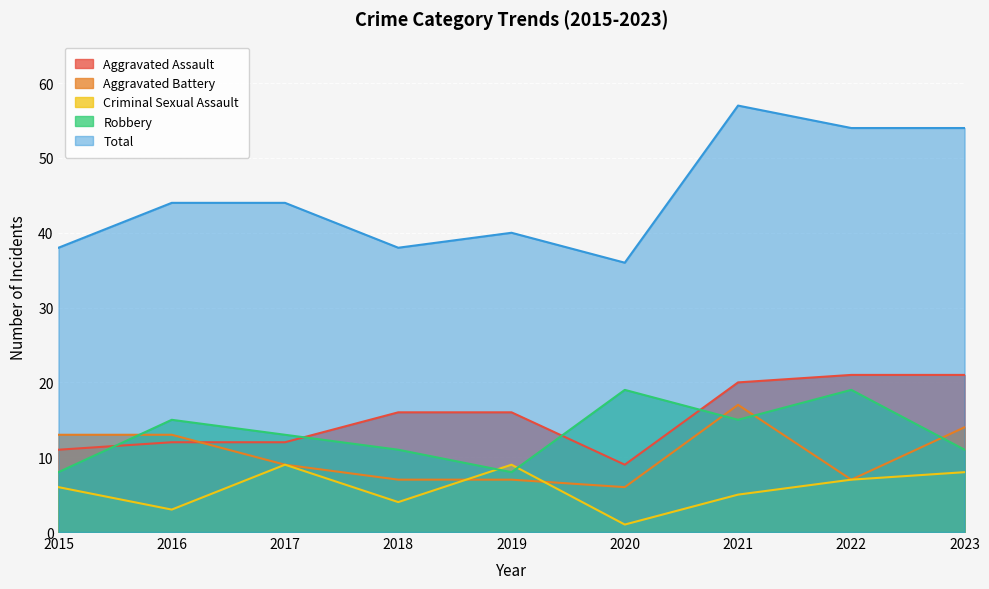

What is the difference between the Criminal Sexual Assault values at 2015 and 2016?

3